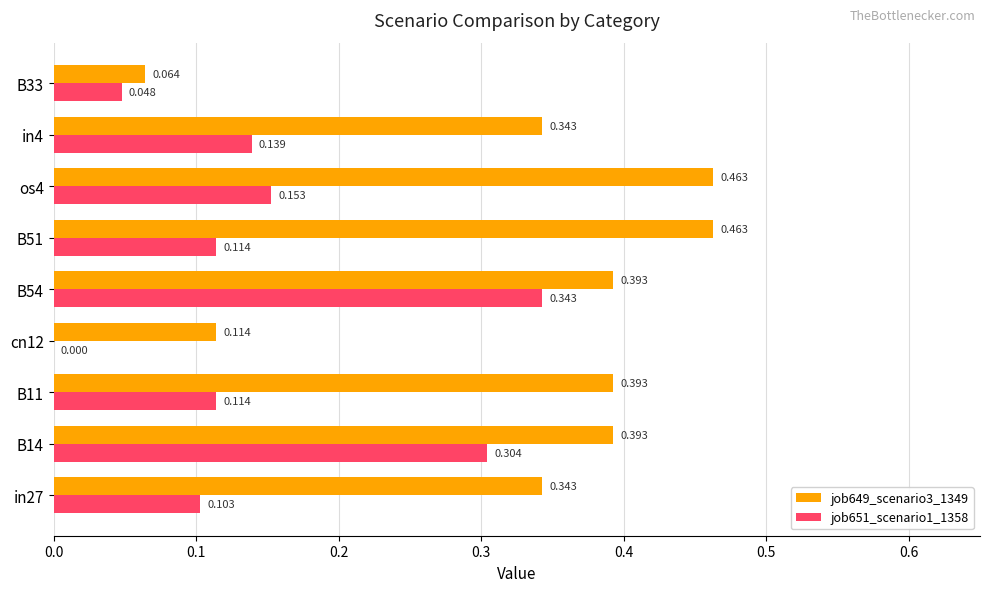

Is the value of job651_scenario1_1358 at cn12 greater than the value of job649_scenario3_1349 at cn12?

No